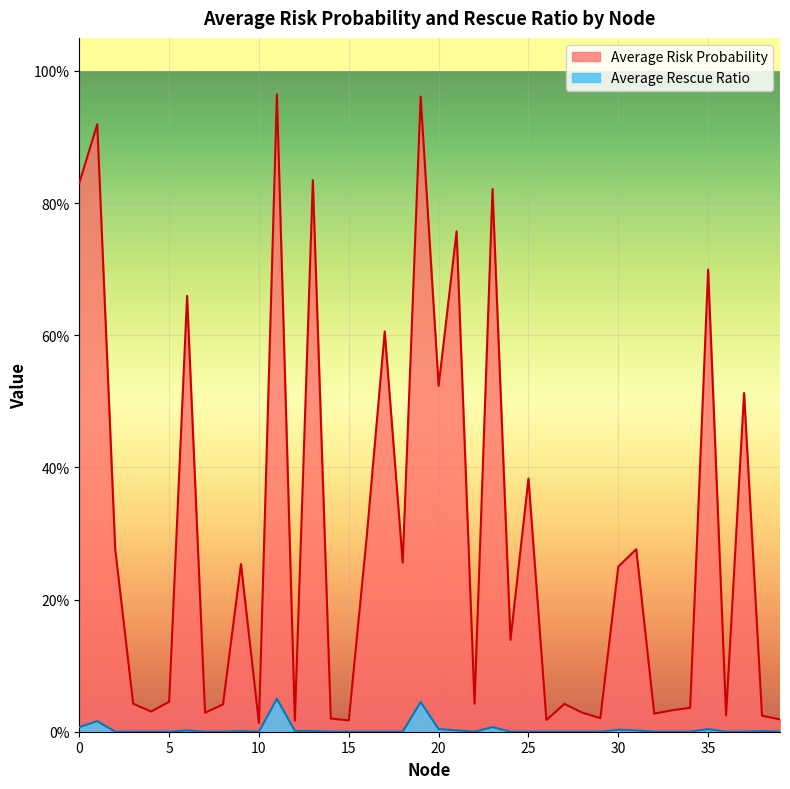

Reading right to left, transcribe all the data shown in this chart.

Average Risk Probability: 39=0.0	38=0.0	37=0.5	36=0.0	35=0.7	34=0.0	33=0.0	32=0.0	31=0.3	30=0.2	29=0.0	28=0.0	27=0.0	26=0.0	25=0.4	24=0.1	23=0.8	22=0.0	21=0.8	20=0.5	19=1.0	18=0.3	17=0.6	16=0.3	15=0.0	14=0.0	13=0.8	12=0.0	11=1.0	10=0.0	9=0.3	8=0.0	7=0.0	6=0.7	5=0.0	4=0.0	3=0.0	2=0.3	1=0.9	0=0.8
Average Rescue Ratio: 39=0.0	38=0.0	37=0.0	36=0.0	35=0.0	34=0.0	33=0.0	32=0.0	31=0.0	30=0.0	29=0.0	28=0.0	27=0.0	26=0.0	25=0.0	24=0.0	23=0.0	22=0.0	21=0.0	20=0.0	19=0.0	18=0.0	17=0.0	16=0.0	15=0.0	14=0.0	13=0.0	12=0.0	11=0.1	10=0.0	9=0.0	8=0.0	7=0.0	6=0.0	5=0.0	4=0.0	3=0.0	2=0.0	1=0.0	0=0.0